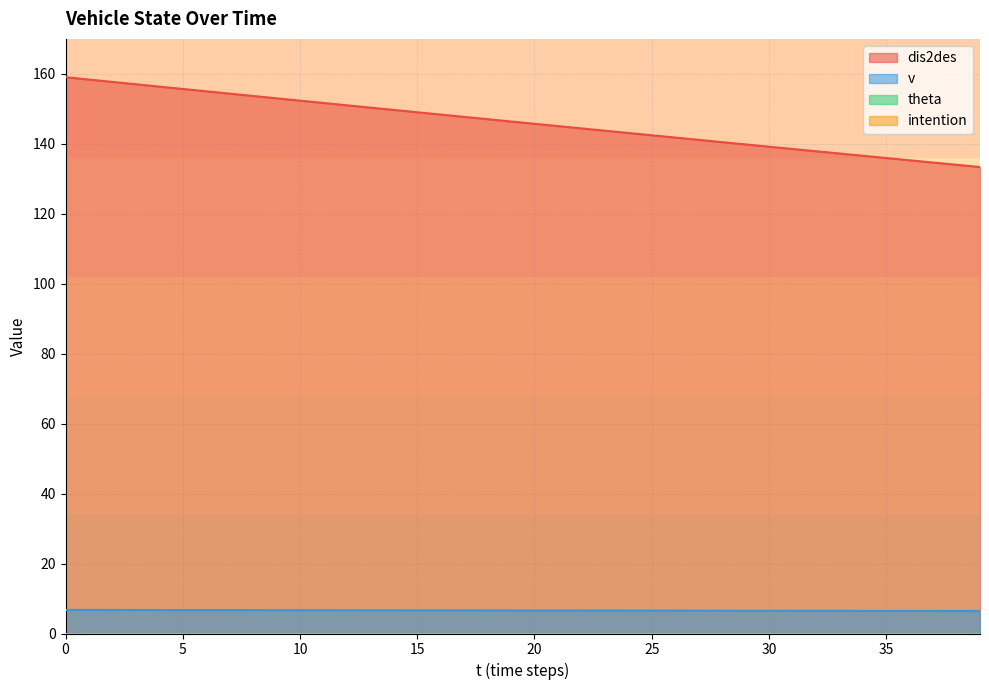

What value does the v series have at 4?

6.7